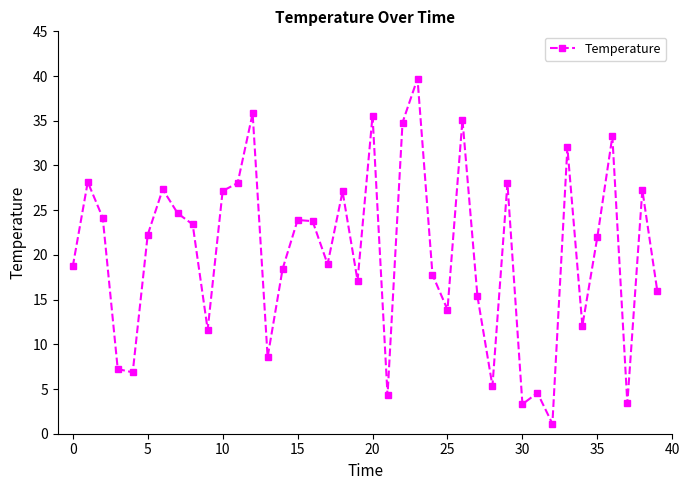

What is the sum of all values?

808.0